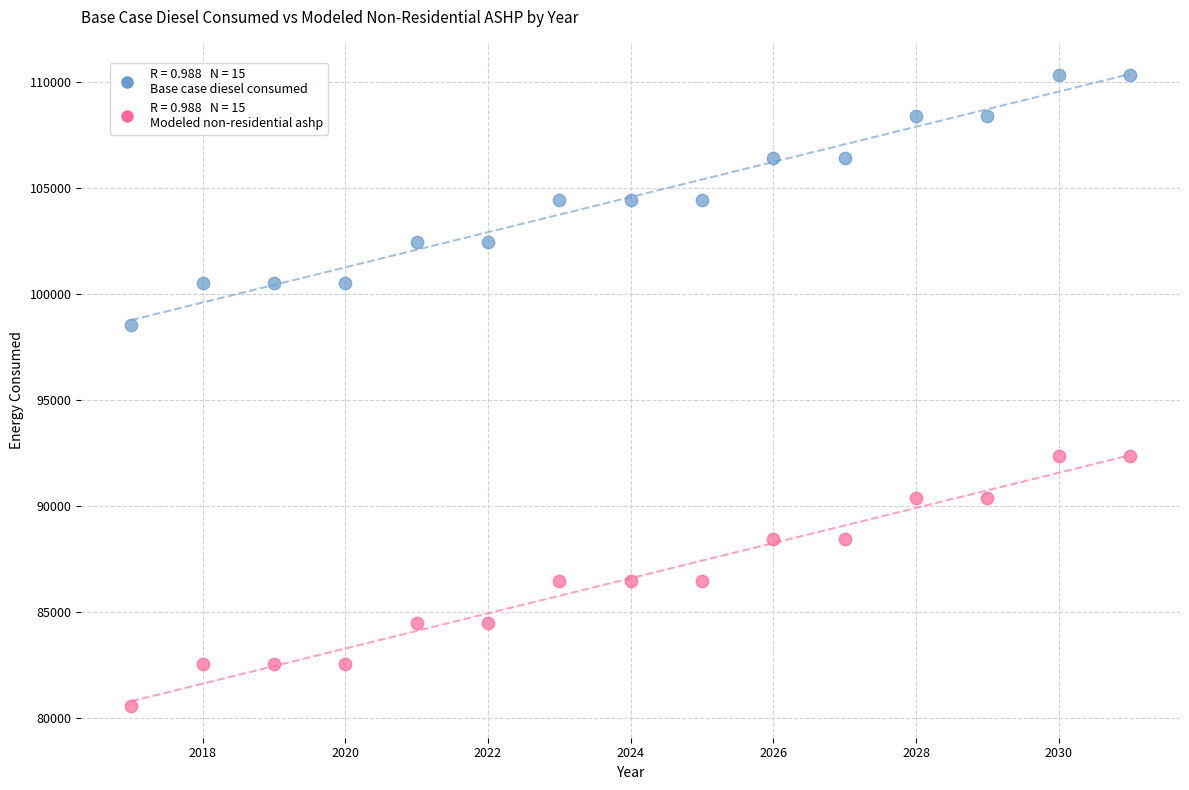

Across all data points, what is the range of X values (max minus min)?

14.0